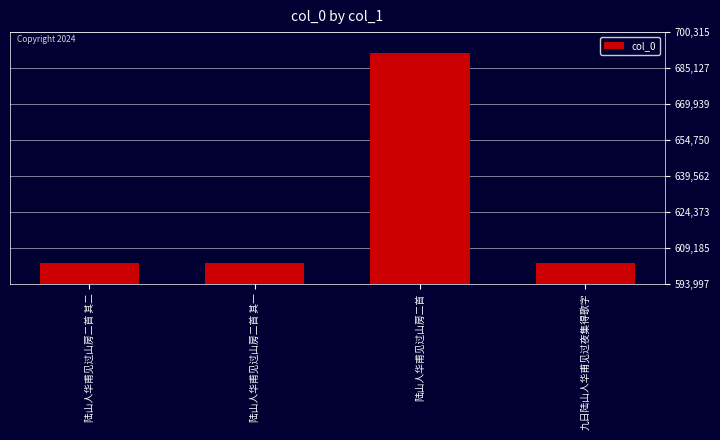

Approximately how many times larger is the value at 陆山人华甫见过山房二首 其二 compared to 陆山人华甫见过山房二首?

0.9